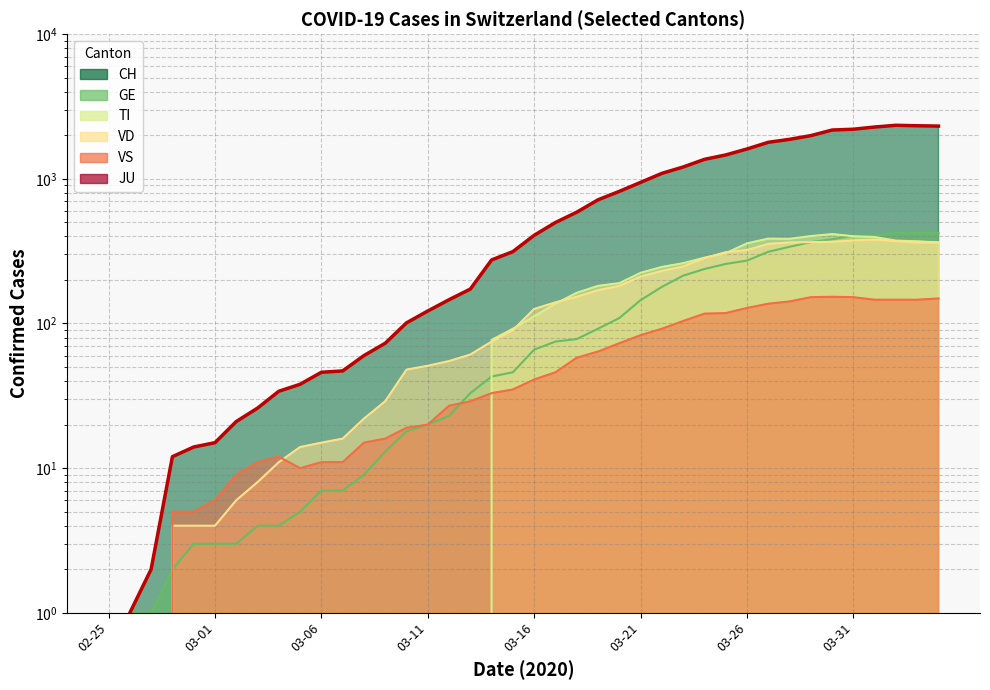

What is the total value across all series at 2020-03-04?

61